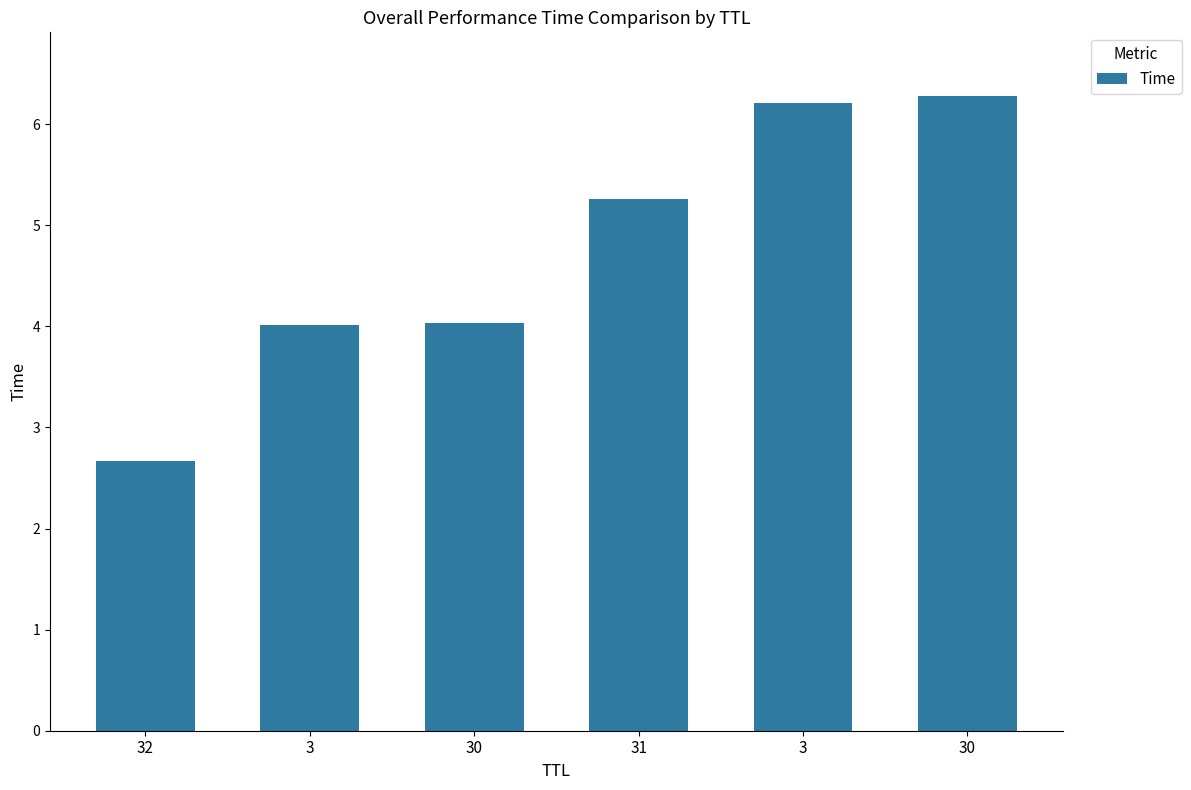

Count the number of values greater than 5.

3